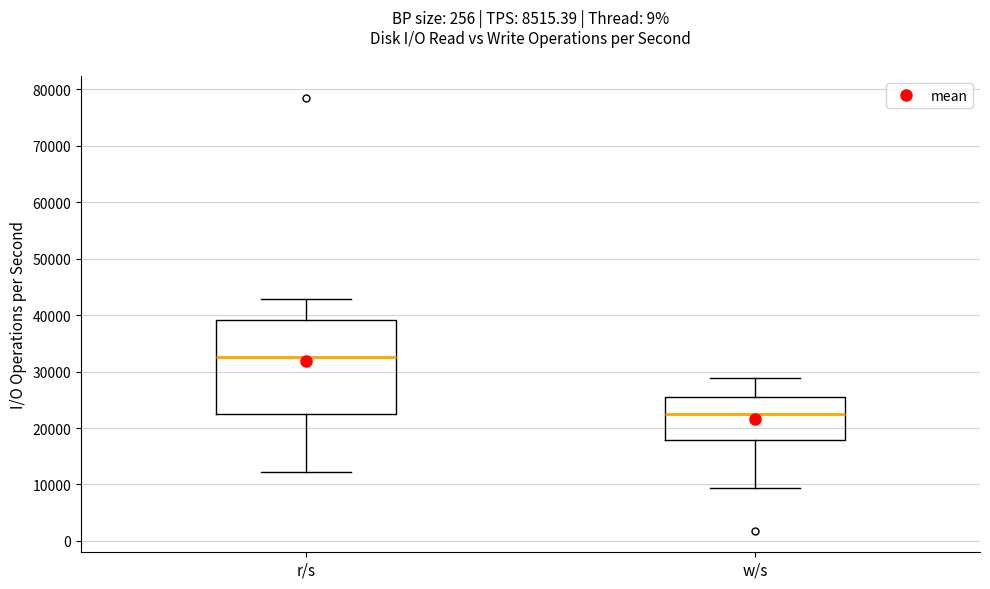

Which box is the tallest, from its lower edge to its upper edge?

r/s